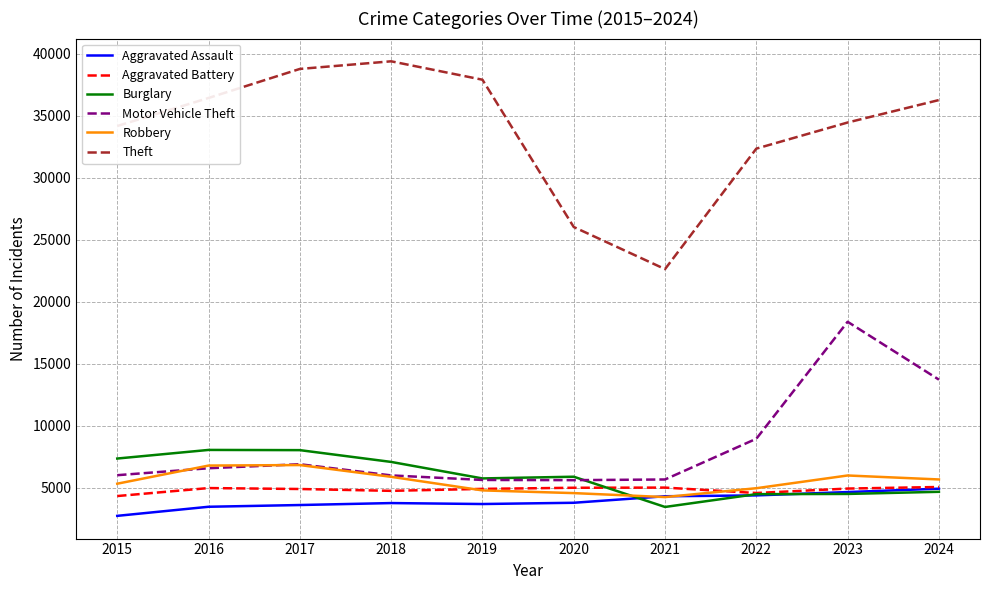

What is the maximum value shown in the chart?

39387